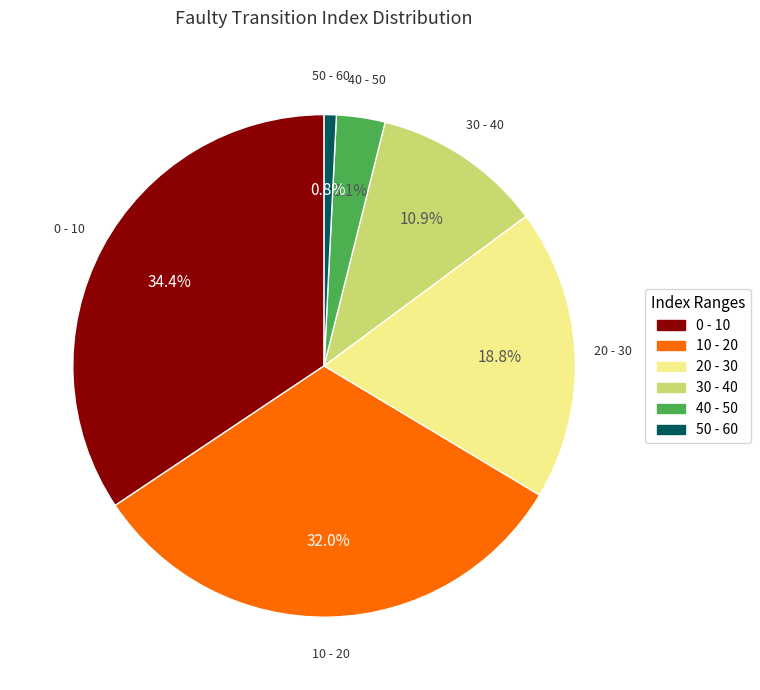

To the nearest percent, what is the difference between the 10 - 20 and 50 - 60 slice percentages?

31%